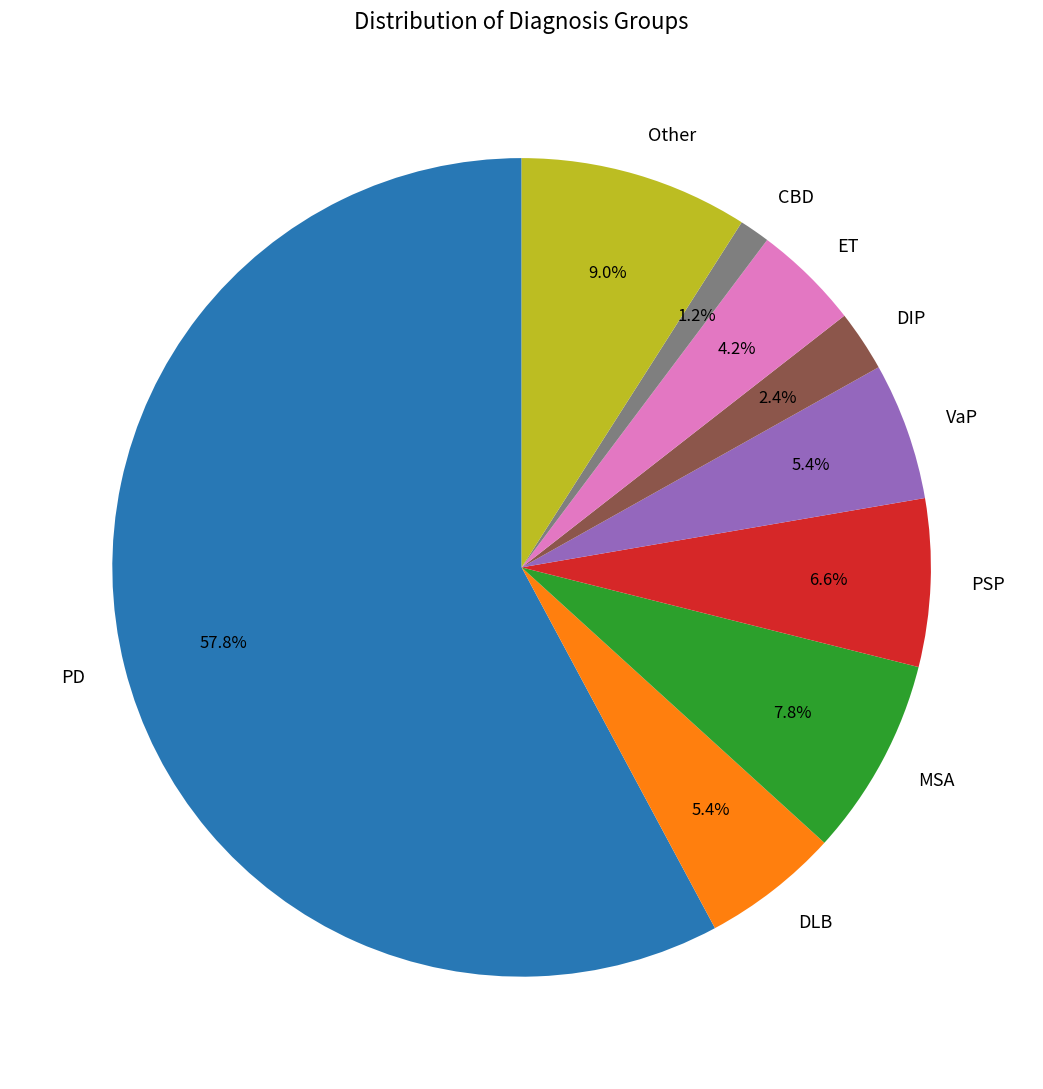

To the nearest percent, what is the difference between the largest and smallest slice percentages?

57%